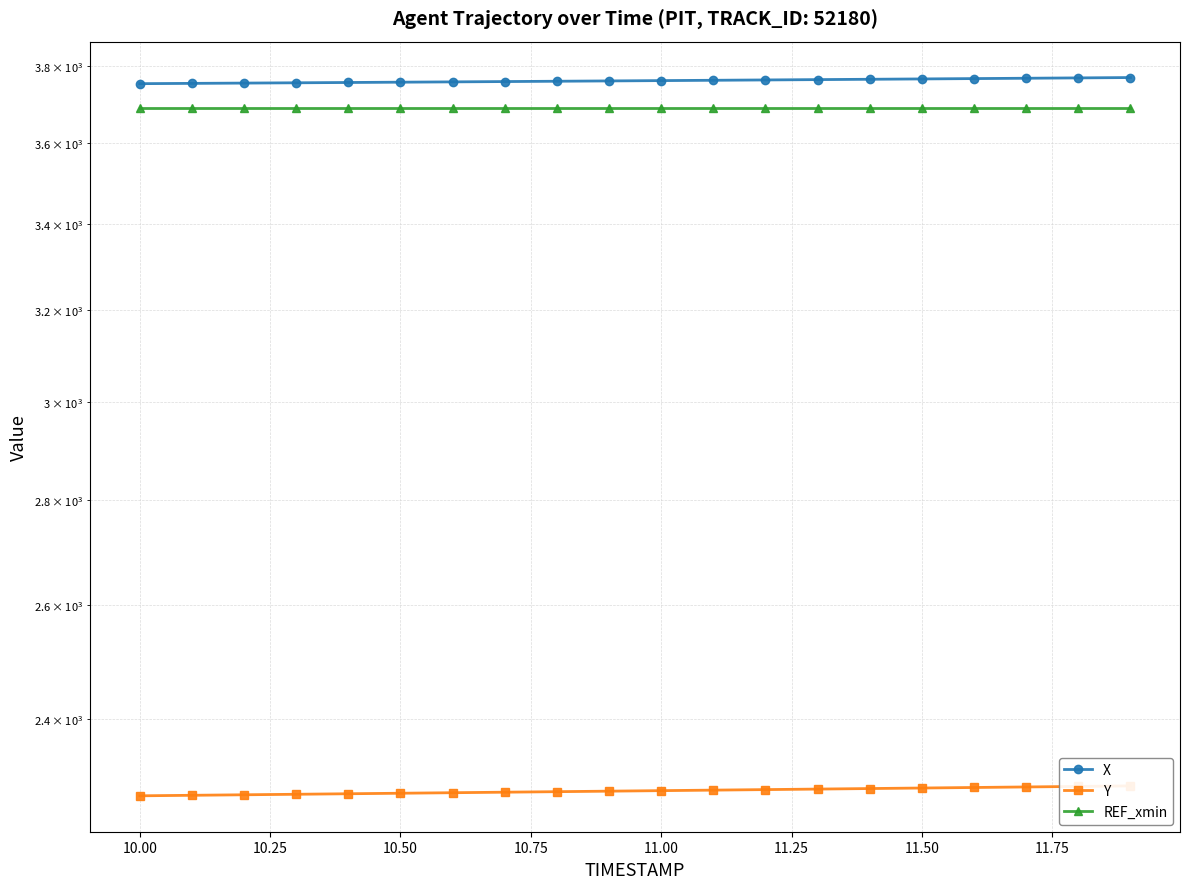

What are all the series names shown in the legend?

X, Y, REF_xmin